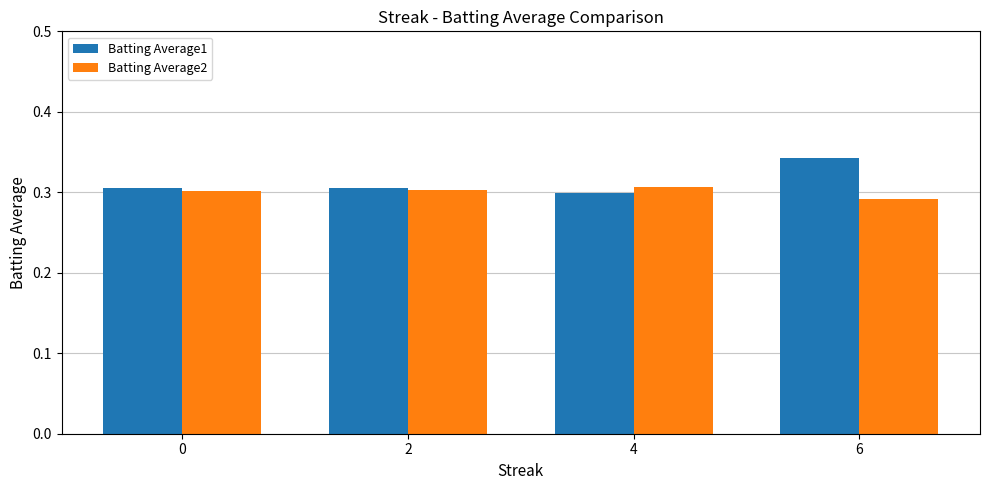

Which label corresponds to the largest value in the chart?

6